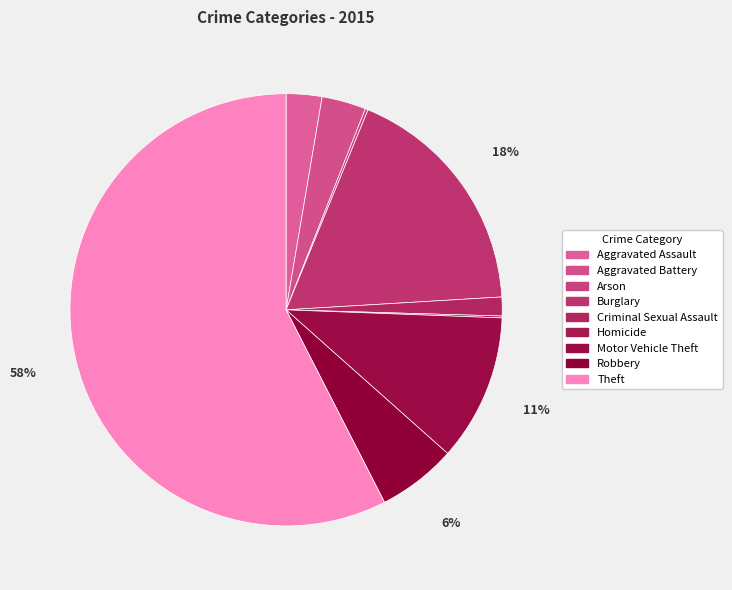

To the nearest percent, what is the combined percentage of Criminal Sexual Assault and Burglary?

19%